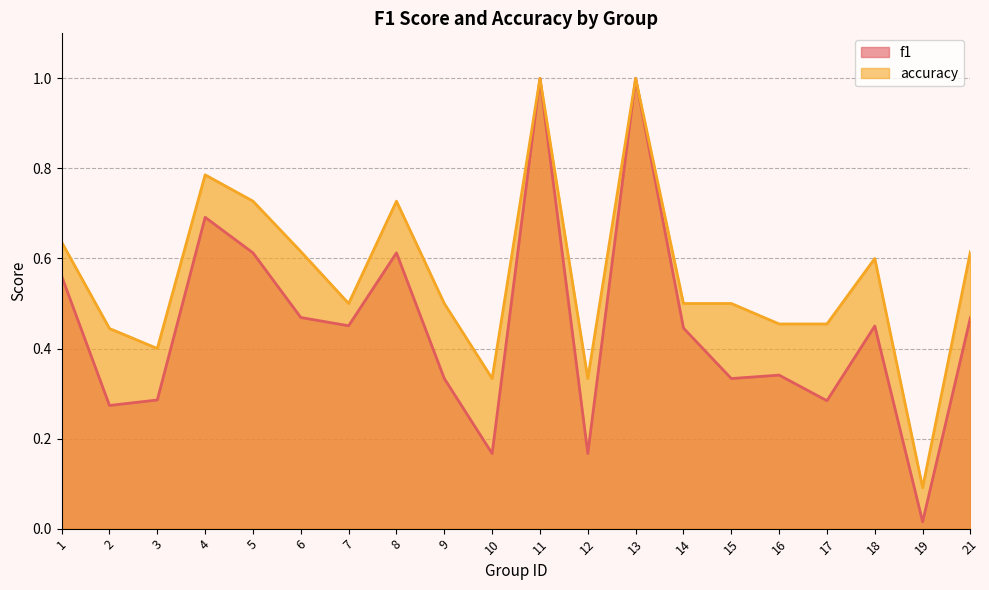

The f1 series shows 0.5 at 7. True or false?

True